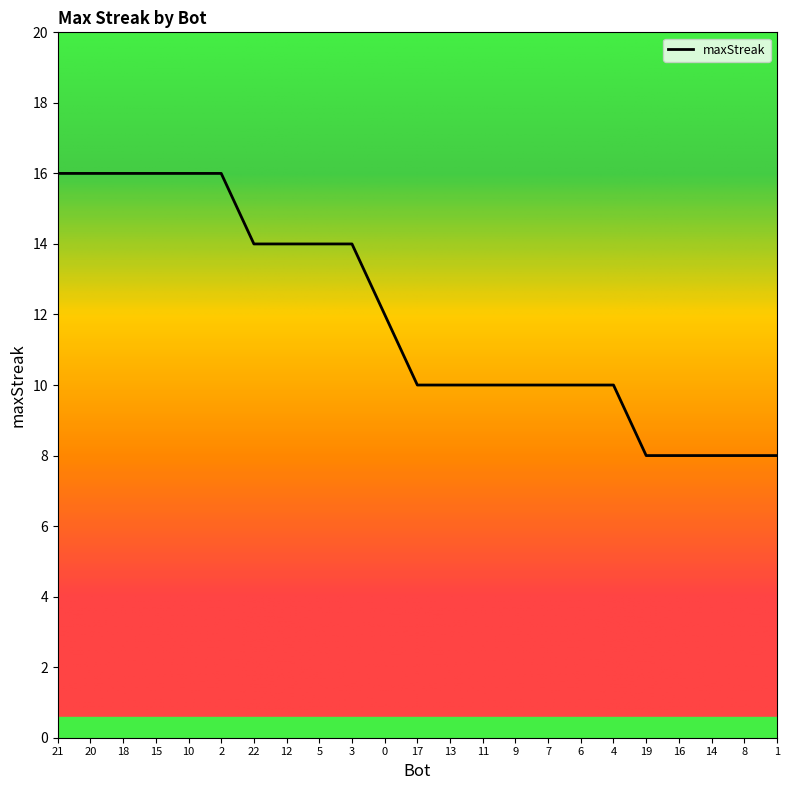

What position from the left is 15?

4